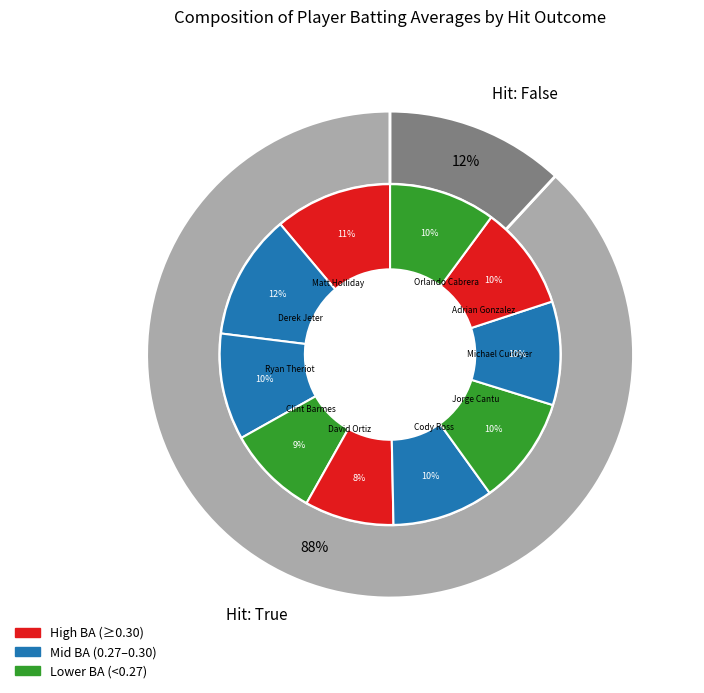

Count the number of slices in the pie.

10